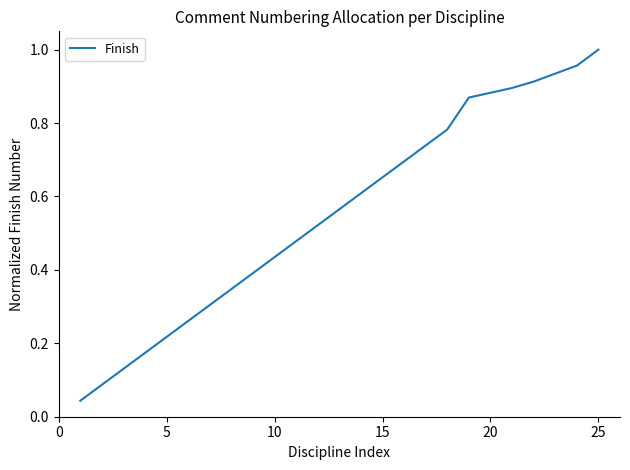

Does the chart have visible grid lines?

No